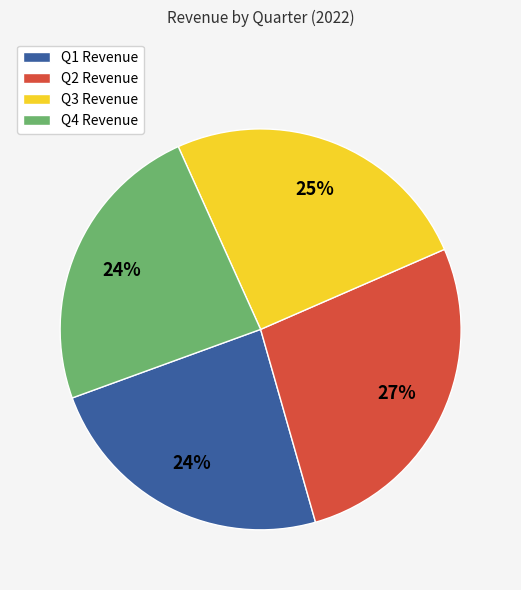

How many slices are in this pie chart?

4